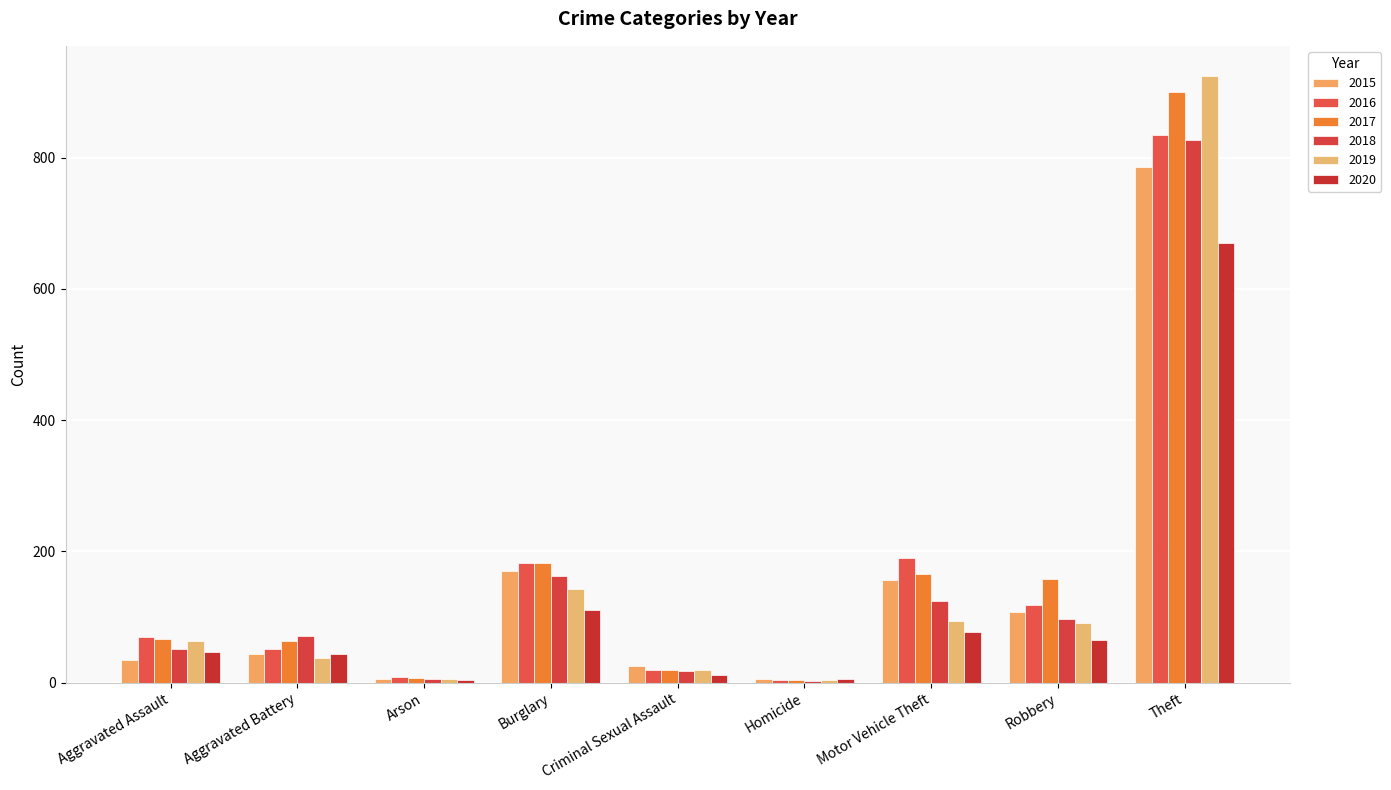

What is the value of the 2019 bar at the 1st from the left?

63